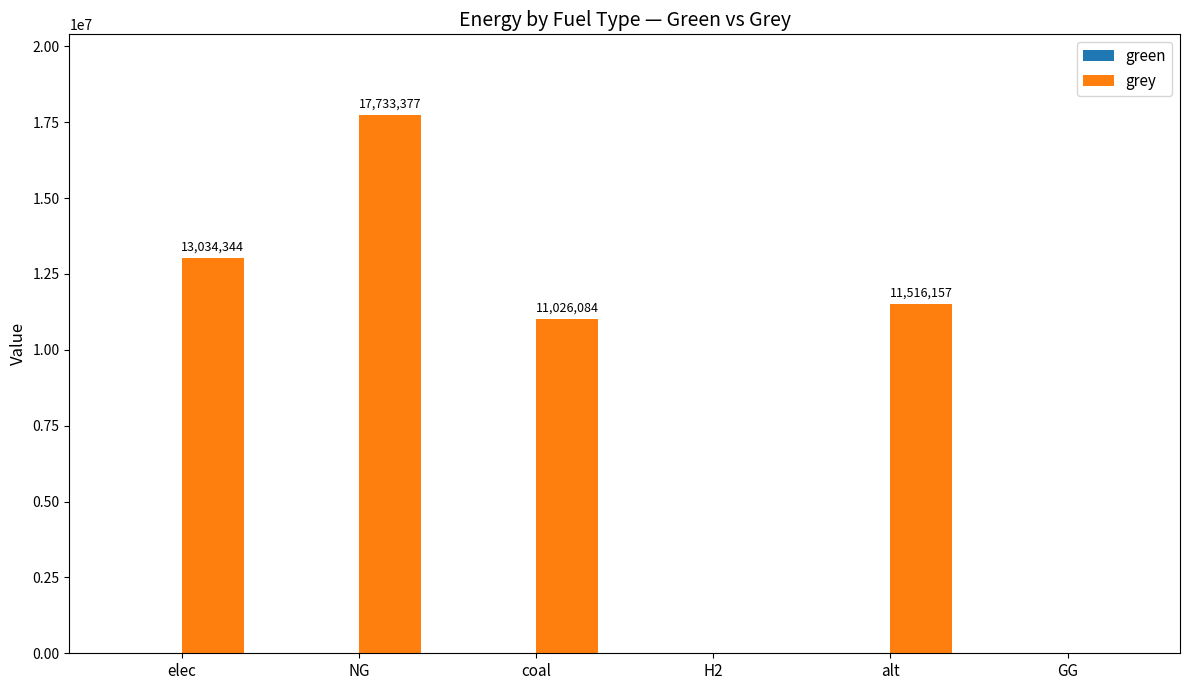

Which has a higher value, coal or H2?

coal